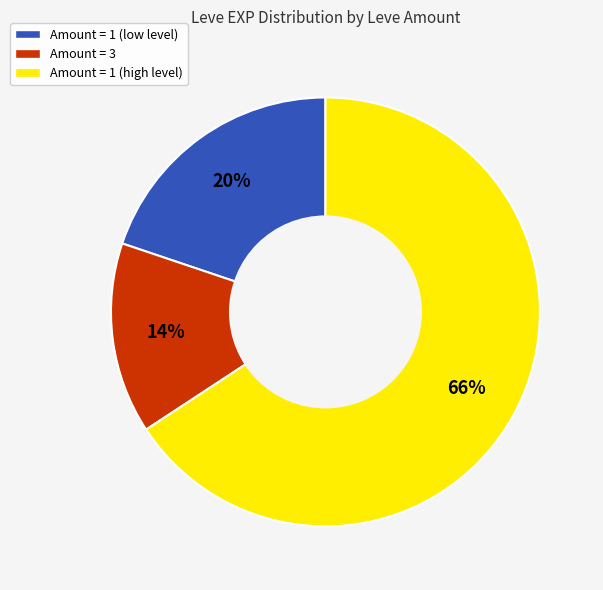

Combined, do Amount = 1 (high level) and Amount = 1 (low level) account for over 50%?

Yes